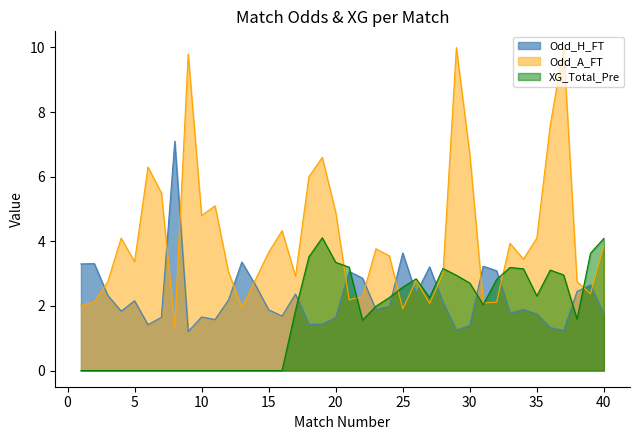

Reading left to right, extract all data points from this chart.

Odd_H_FT: 3.3	3.3	2.3	1.8	2.2	1.4	1.6	7.1	1.2	1.7	1.6	2.2	3.4	2.7	1.9	1.7	2.4	1.4	1.4	1.6	3.1	2.9	1.9	2.0	3.6	2.4	3.2	2.1	1.2	1.4	3.2	3.1	1.8	1.9	1.8	1.3	1.2	2.5	2.6	1.8
Odd_A_FT: 2.0	2.1	2.8	4.1	3.4	6.3	5.5	1.4	9.8	4.8	5.1	3.1	1.9	2.8	3.7	4.3	2.9	6.0	6.6	4.9	2.2	2.3	3.8	3.5	1.9	2.8	2.1	3.0	10.0	6.7	2.1	2.1	3.9	3.5	4.1	7.6	10.0	2.8	2.4	3.9
XG_Total_Pre: 0.0	0.0	0.0	0.0	0.0	0.0	0.0	0.0	0.0	0.0	0.0	0.0	0.0	0.0	0.0	0.0	1.9	3.5	4.1	3.4	3.2	1.6	2.0	2.3	2.6	2.8	2.3	3.2	3.0	2.7	2.0	2.8	3.2	3.1	2.3	3.1	3.0	1.6	3.6	4.1